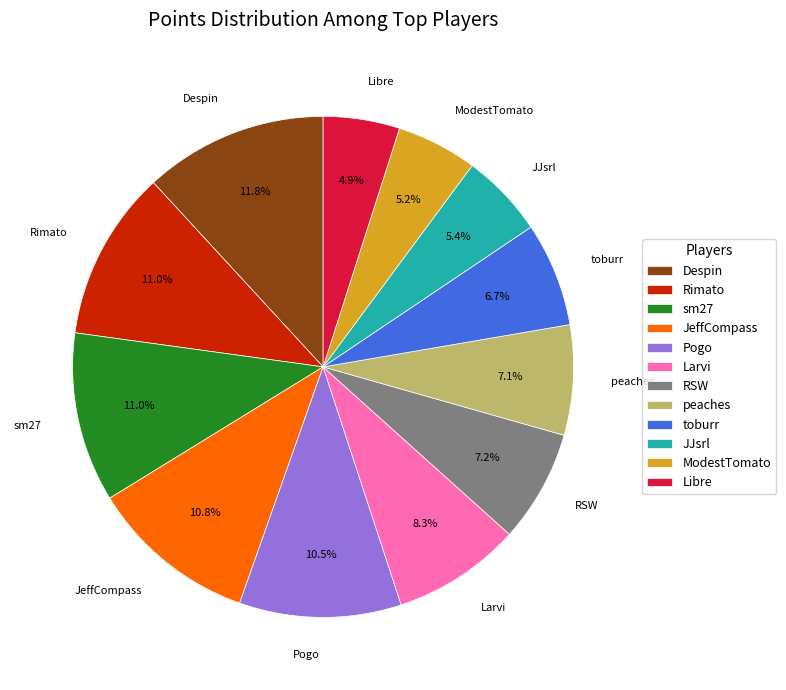

Approximately how many times larger is the value at JeffCompass compared to ModestTomato?

2.1